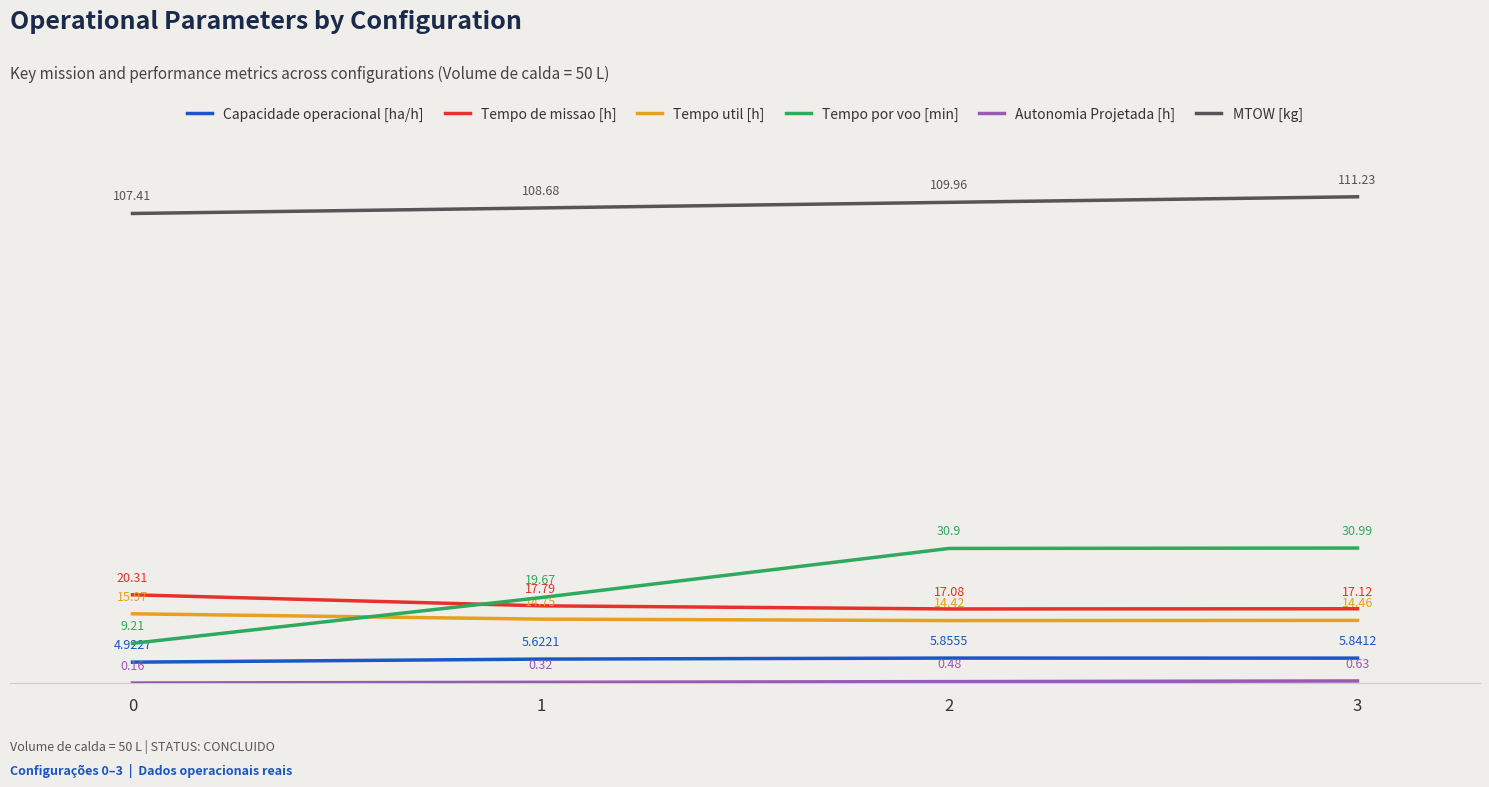

At which category does Capacidade operacional [ha/h] reach its first local peak?

2